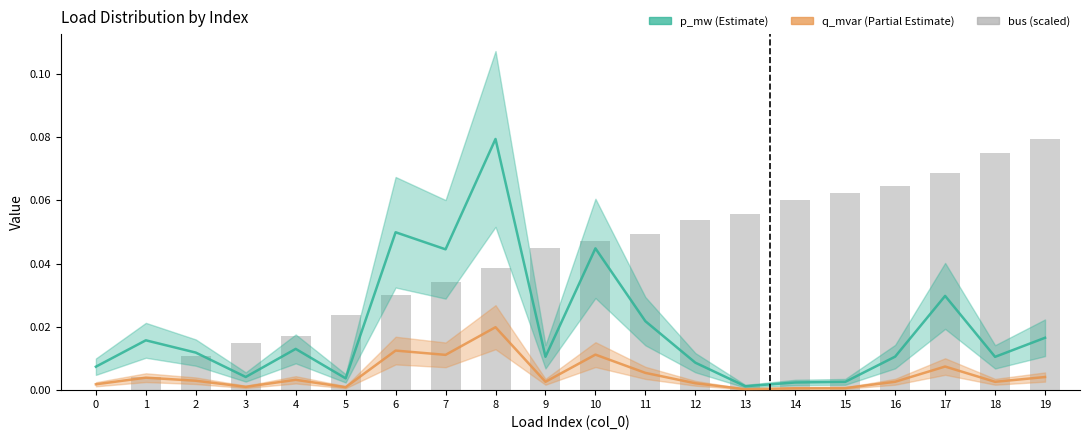

Which series has the largest total across all categories?

bus